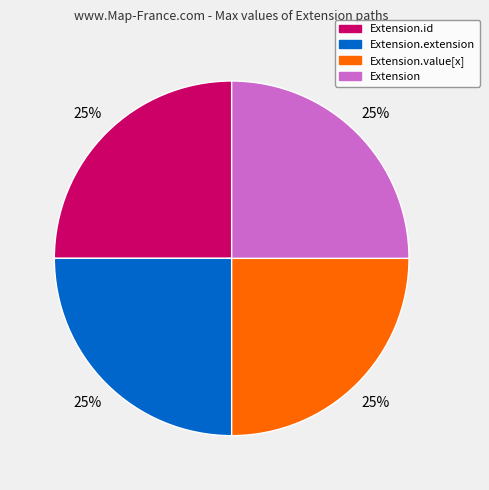

To the nearest percent, what is the average slice percentage?

25%